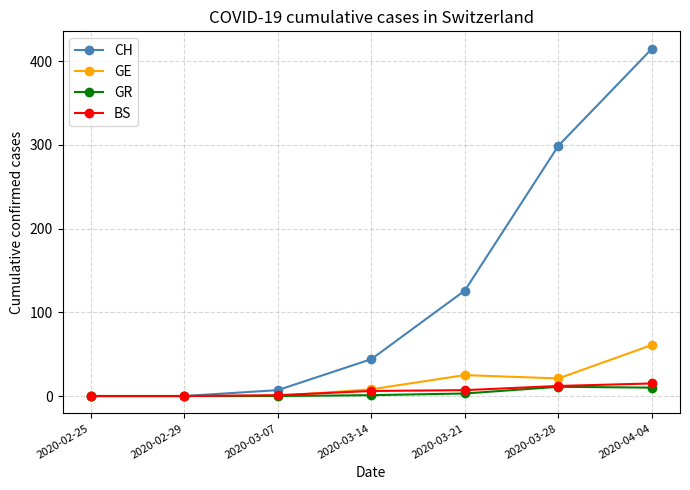

Which series has the largest range (max minus min)?

CH